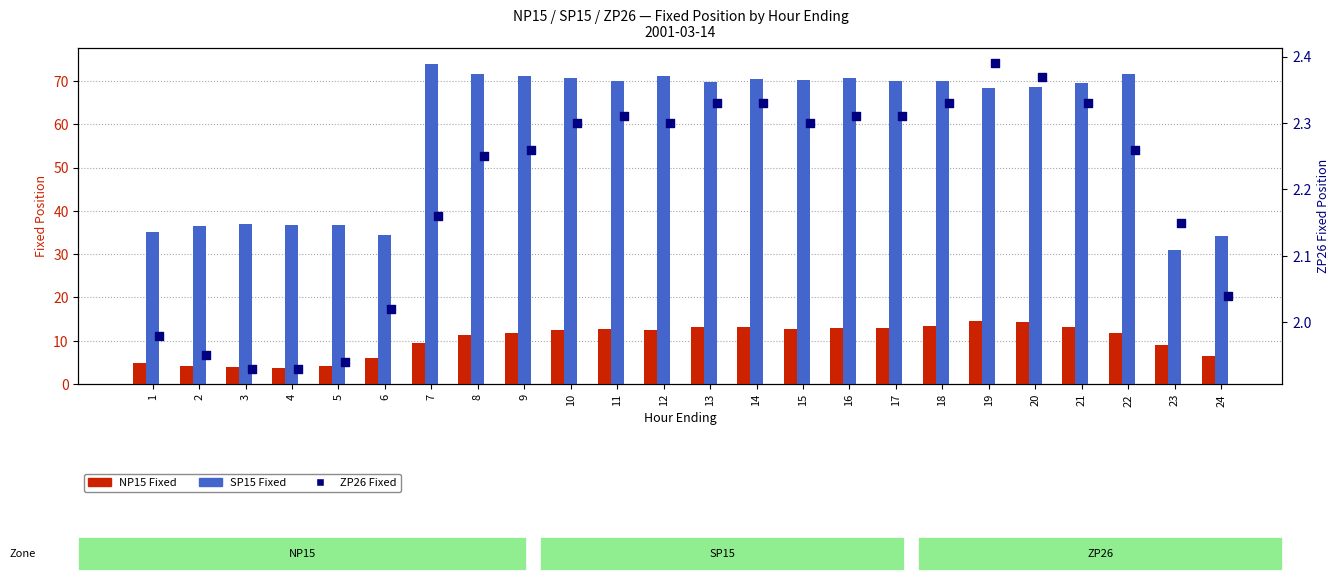

Which series has the largest total across all categories?

SP15 Fixed